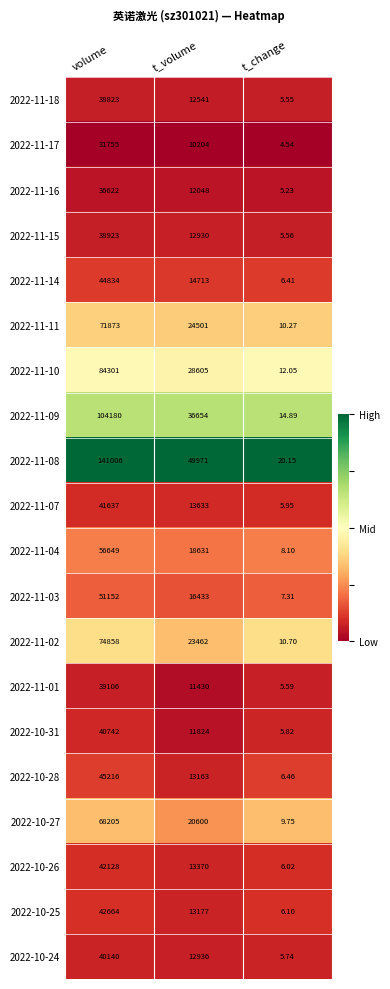

What is the maximum value shown in the chart?

141006.0